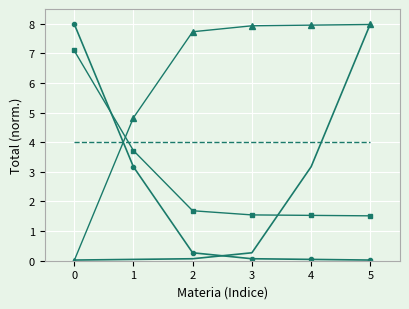

What is the difference between the highest and lowest values at 0?

8.0